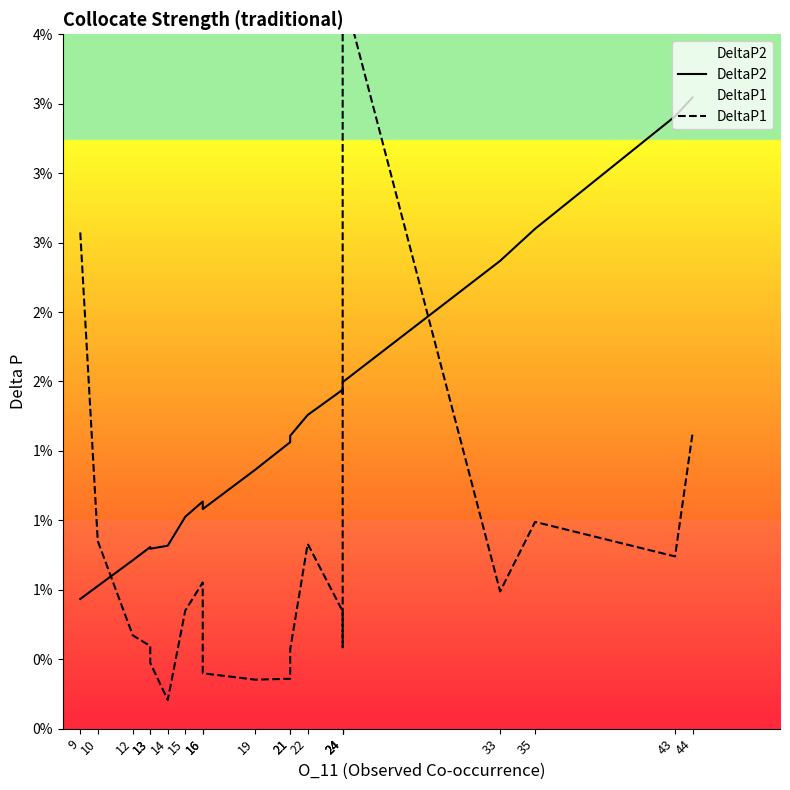

Between which two adjacent categories do DeltaP2 and DeltaP1 first intersect?

10 and 12